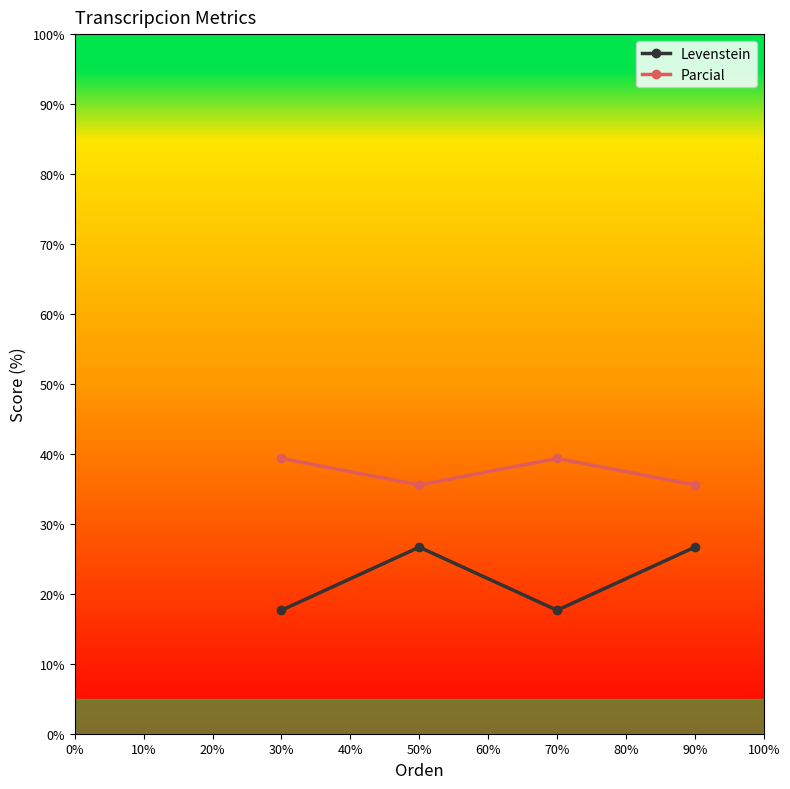

How many series are shown in this chart?

2